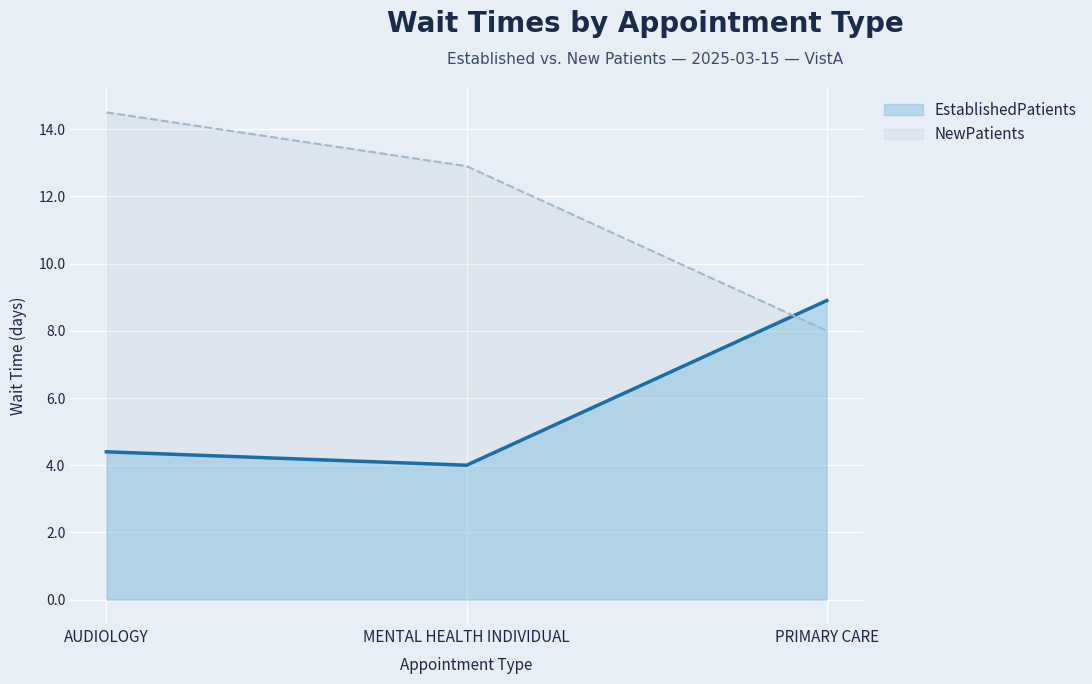

Count the number of categories in the chart.

3